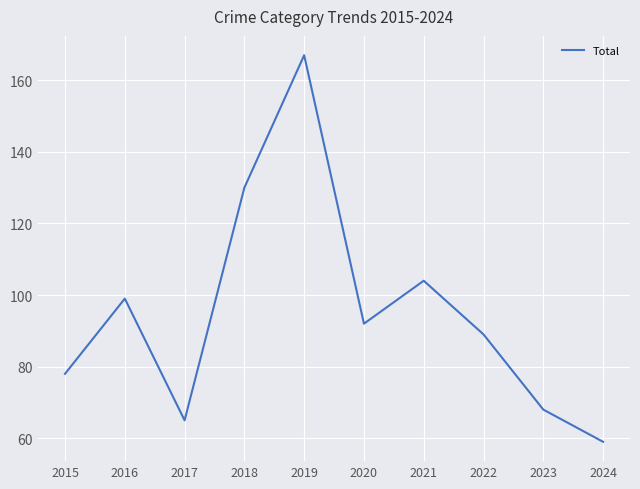

List the labels in order of value, largest first.

2019, 2018, 2021, 2016, 2020, 2022, 2015, 2023, 2017, 2024